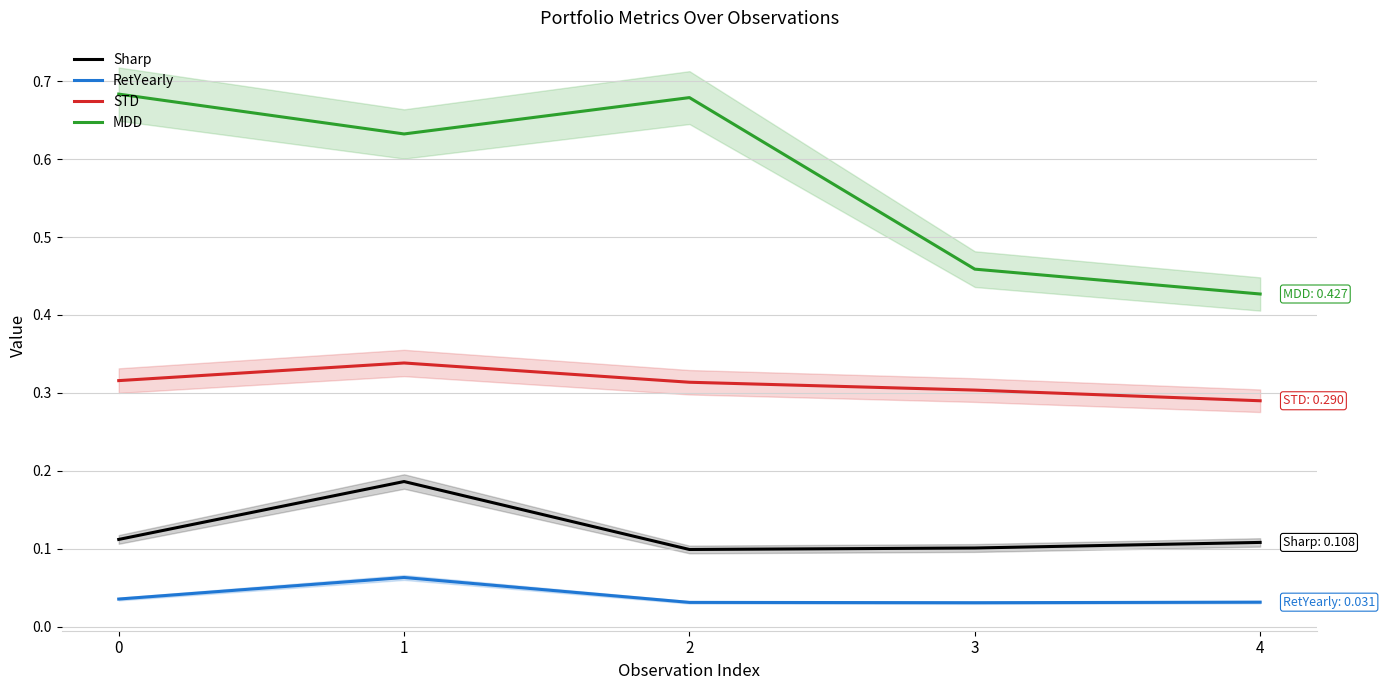

At how many categories does at least one series exceed 0?

5